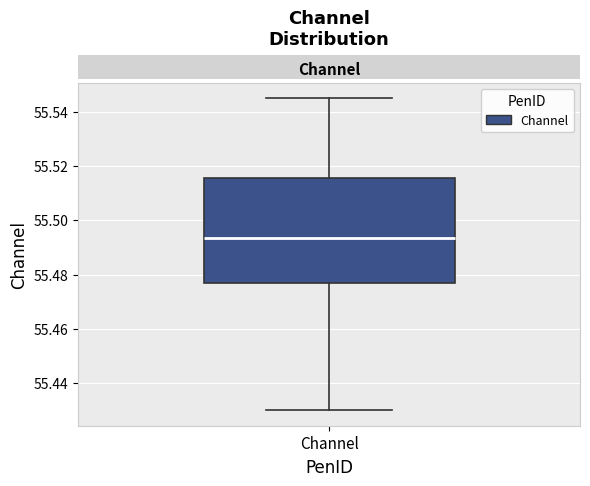

Read this box plot against the y-axis: the position of the median line, the range covered by the box, and the ends of both whiskers. The values are not printed on the chart, so give them approximately, as read against the axis.

median 55.494, box 55.476 to 55.516, whiskers 55.430 to 55.544